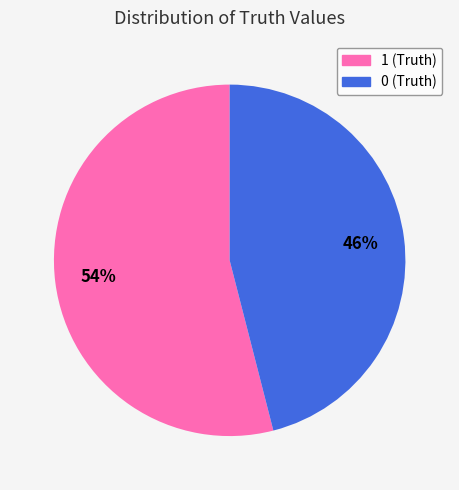

Does 1 represent more than half of the total?

Yes